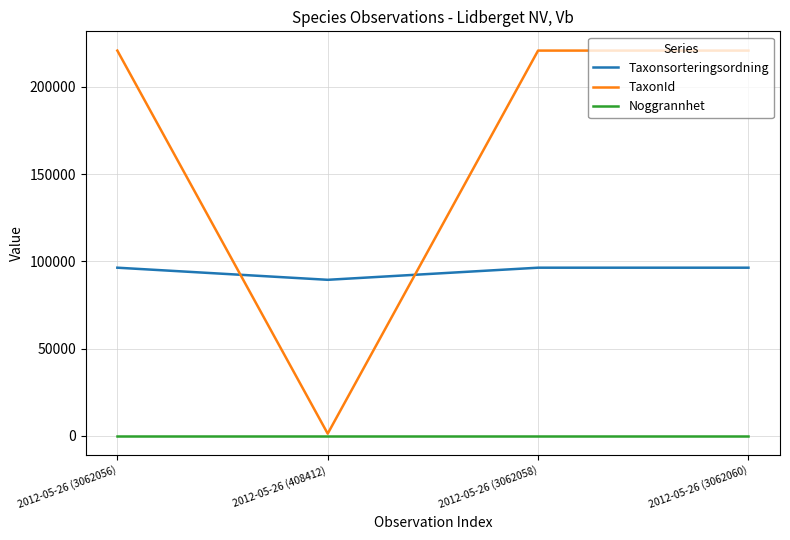

What are all the series names shown in the legend?

Taxonsorteringsordning, TaxonId, Noggrannhet